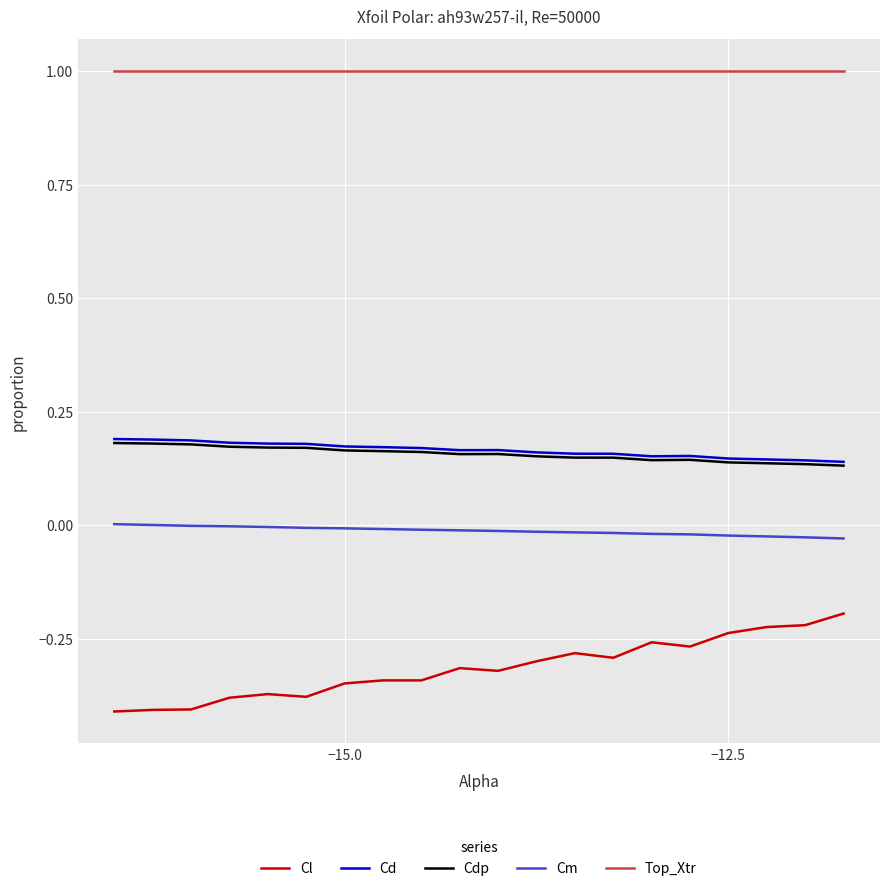

True or false: Cl and Cm intersect in this chart.

False